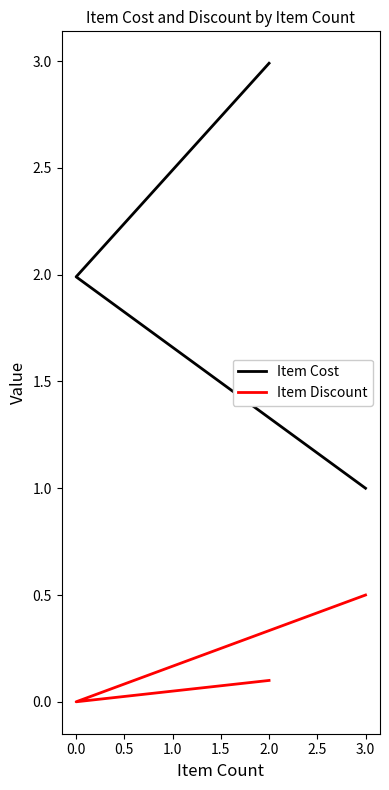

Which series changed the most between 2.0 and 3.0?

Item Cost